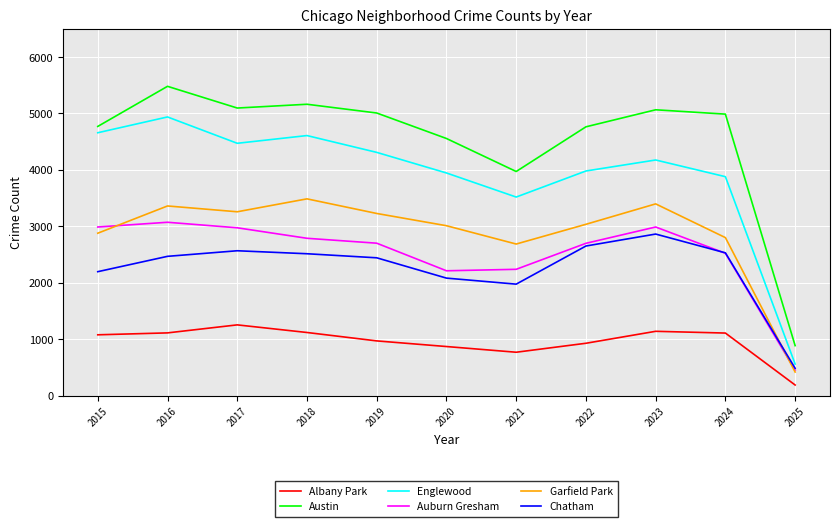

The value of Austin at 2019 is 5008. True or false?

True